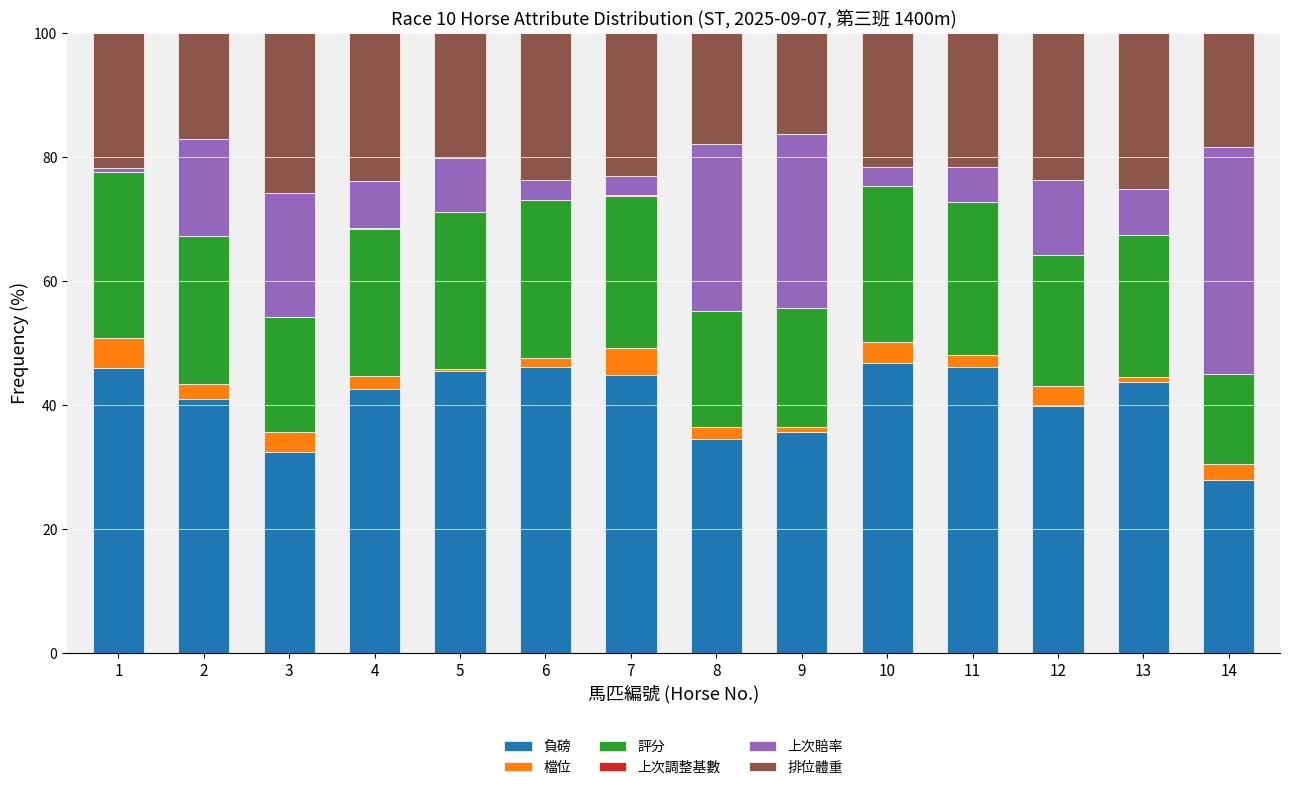

Is it true that 負磅 equals 32.4 at 3?

True